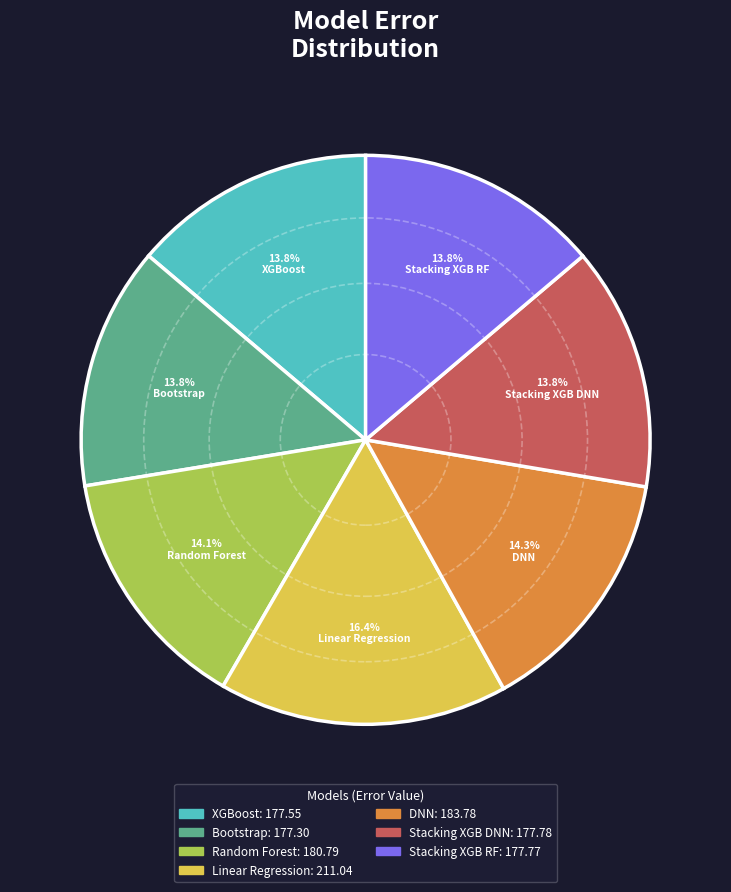

How many segments does this pie chart have?

7